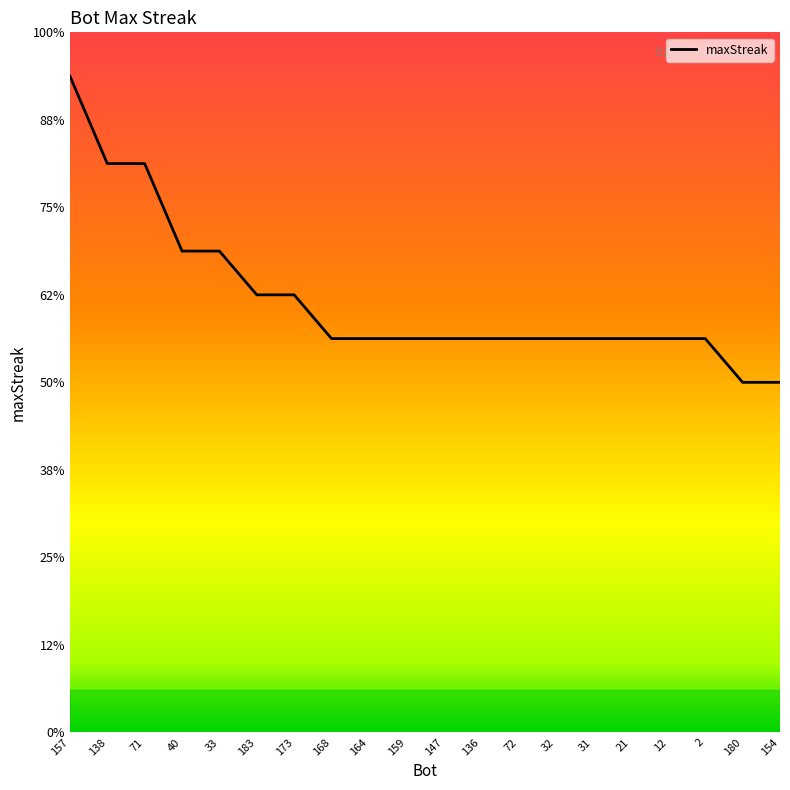

Is this an area chart (filled region under the line)?

No